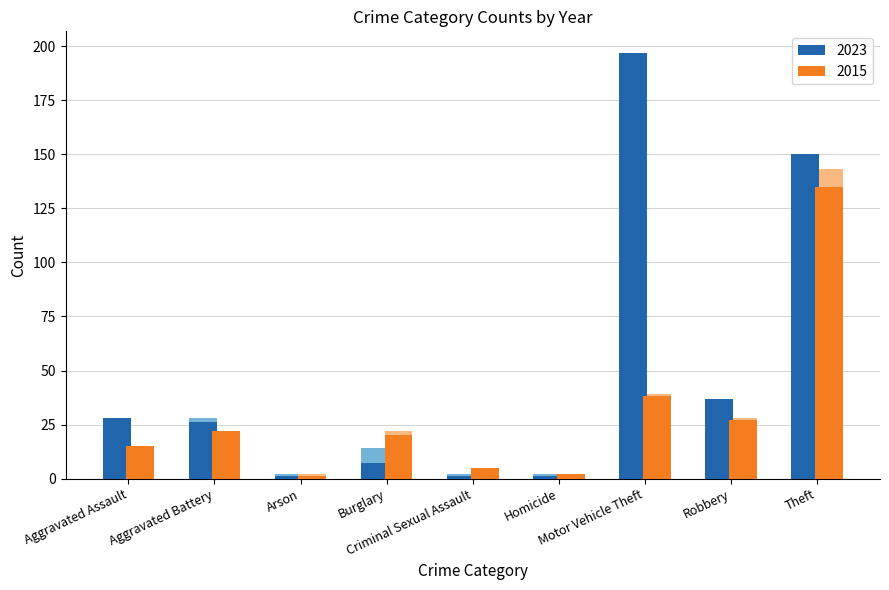

Which category has the lowest value in the 2023 (Motor/Robbery/Theft) series?

Arson